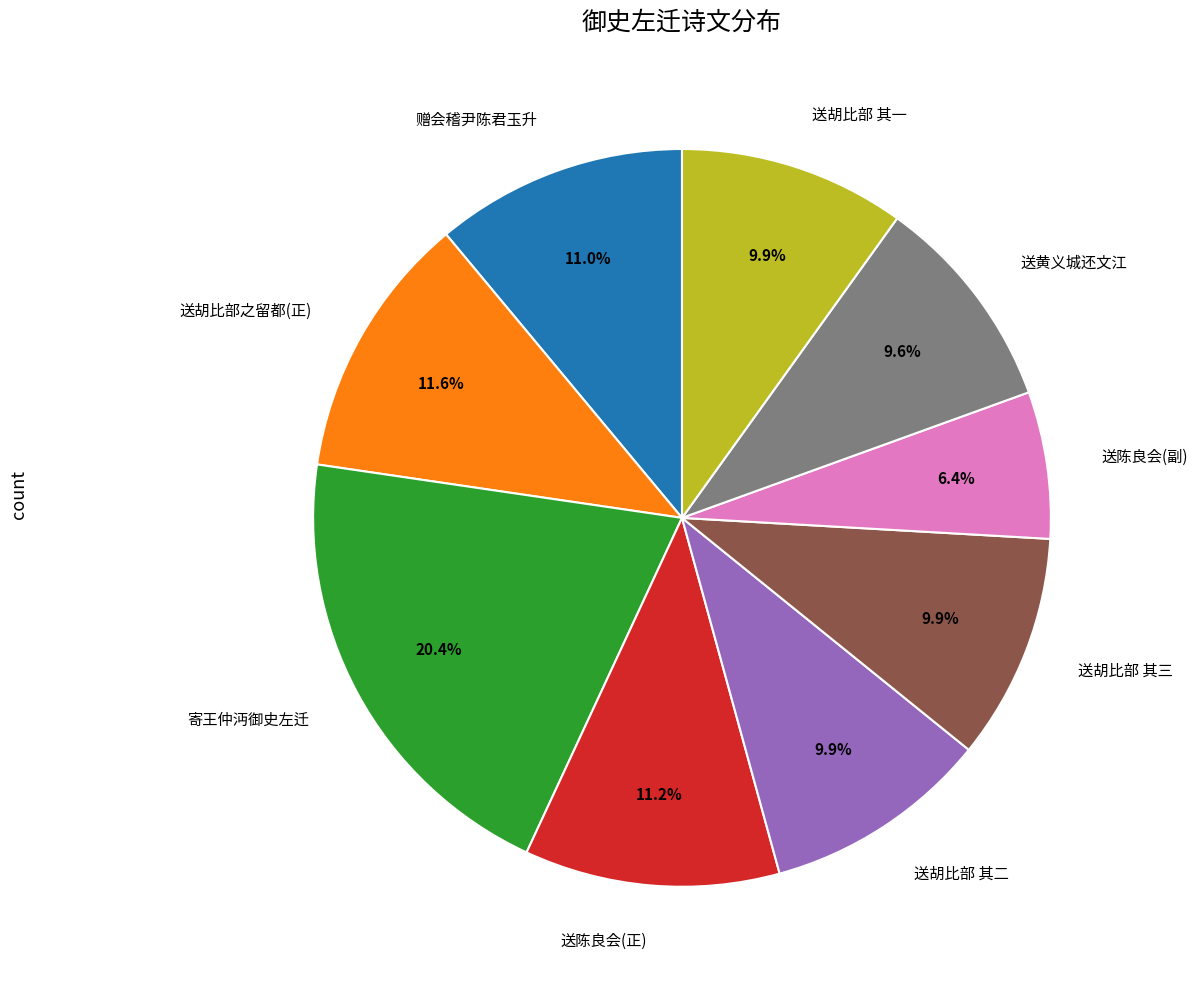

Which category has the biggest portion of the pie?

寄王仲沔御史左迁